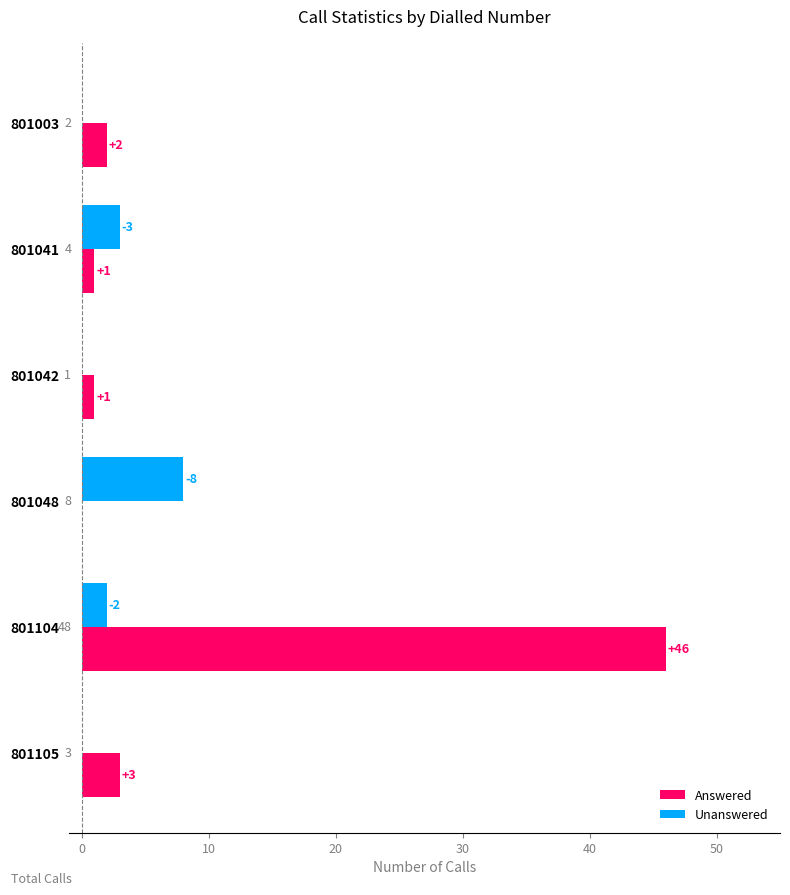

Which category has the highest value in the Unanswered series?

801048